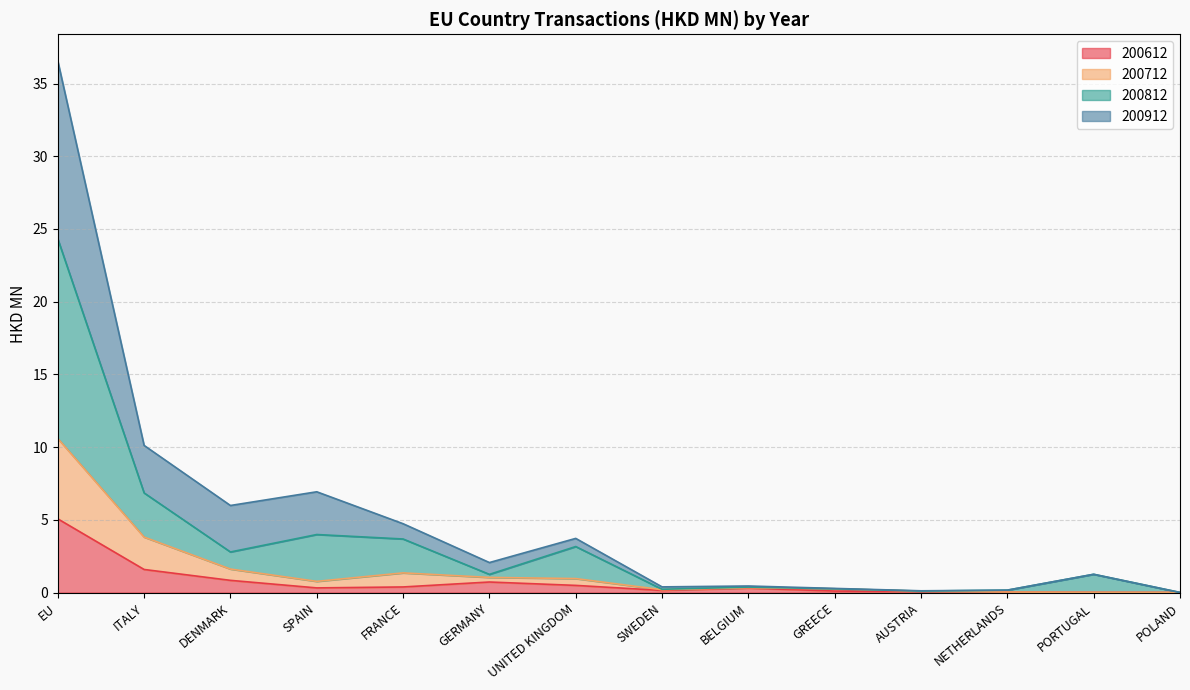

At which category is the sum across all series the highest?

EU